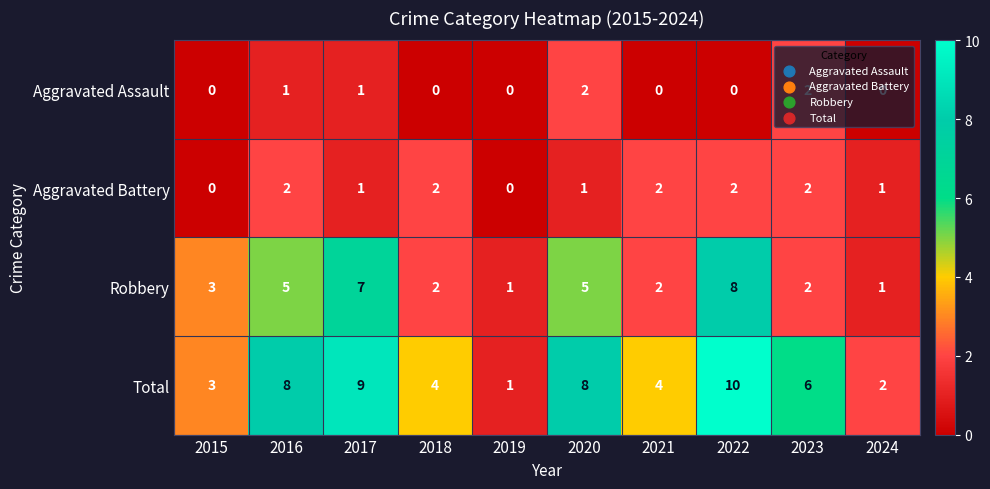

What is the sum of all Total values?

55